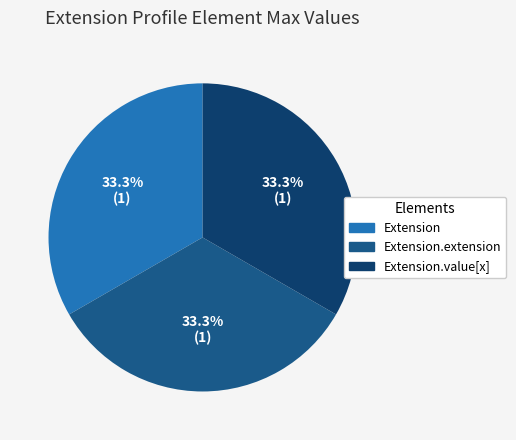

How many slices are in this pie chart?

3